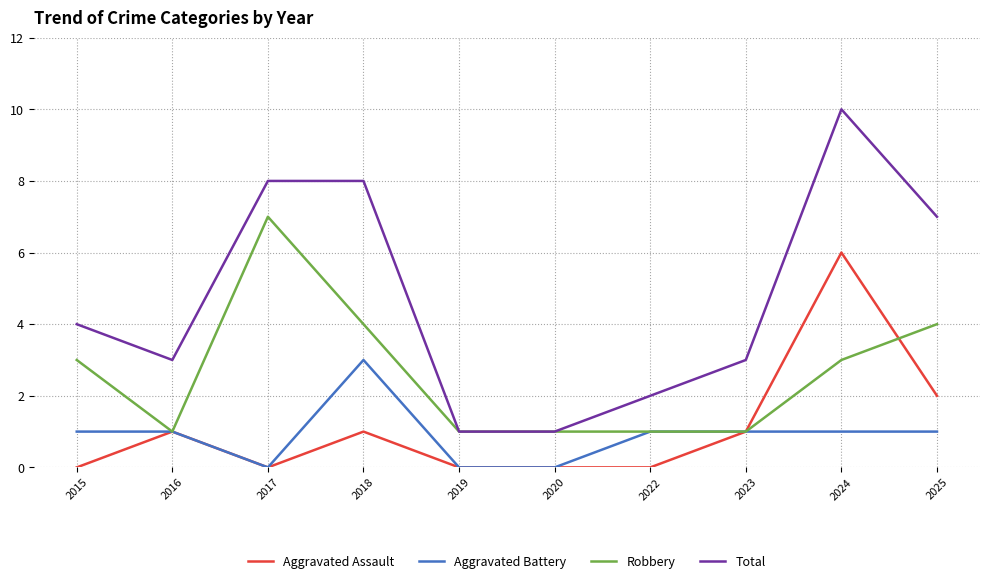

True or false: Aggravated Battery and Total intersect in this chart.

False